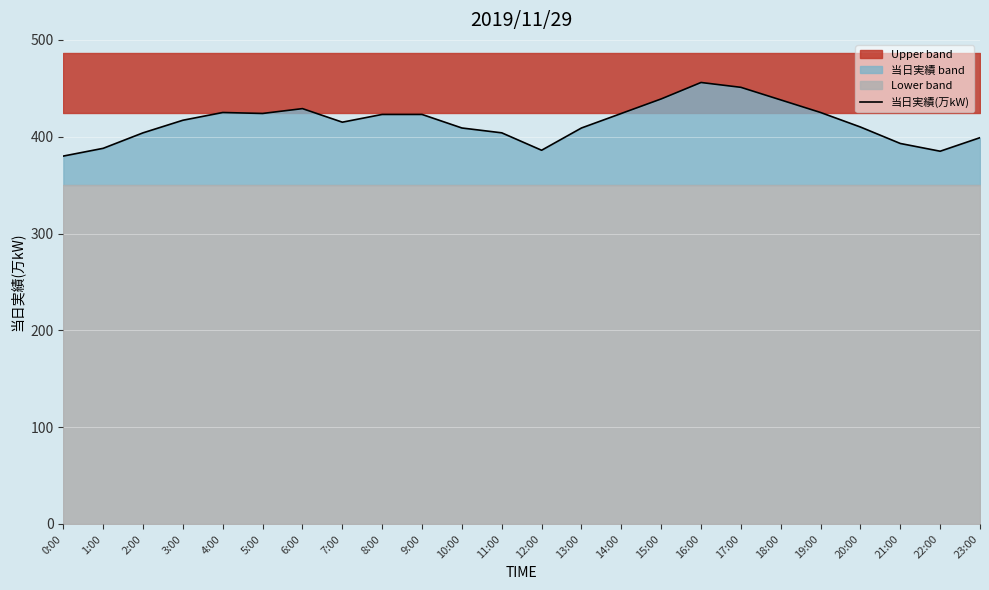

Reading right to left, list all the values displayed in this chart.

399	385	393	410	425	438	451	456	439	424	409	386	404	409	423	423	415	429	424	425	417	404	388	380